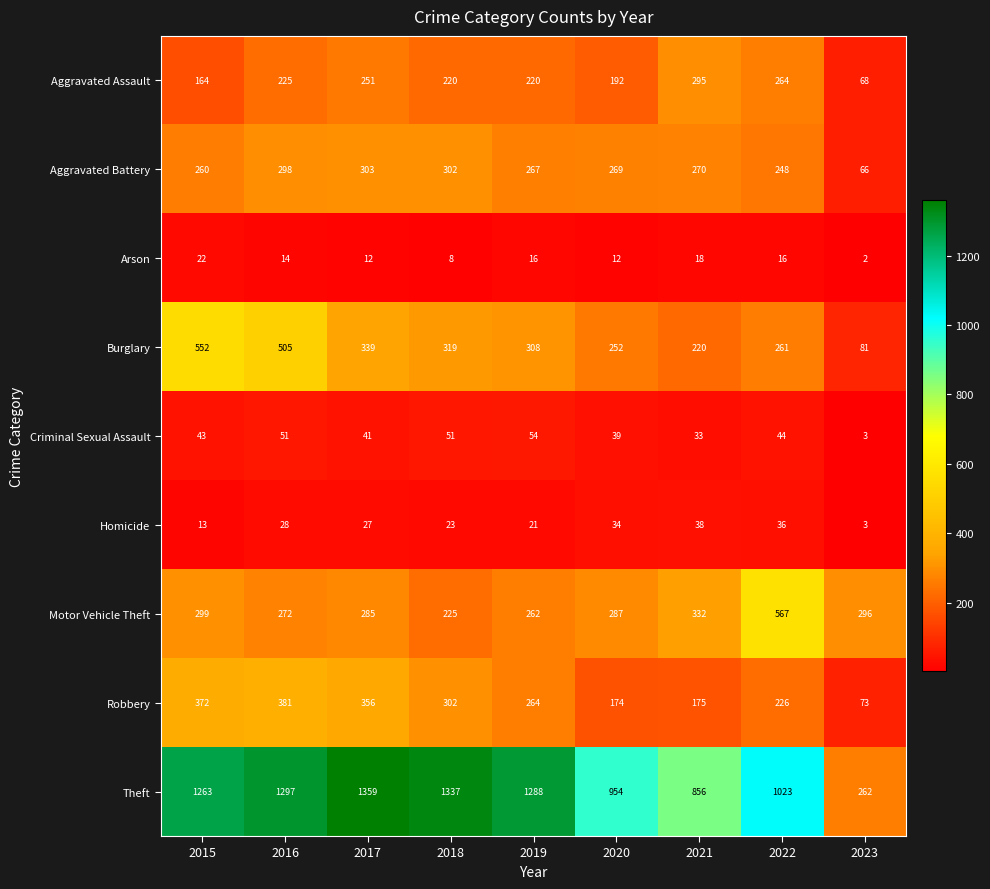

List the series in order of their peak value, highest first.

Theft, Motor Vehicle Theft, Burglary, Robbery, Aggravated Battery, Aggravated Assault, Criminal Sexual Assault, Homicide, Arson